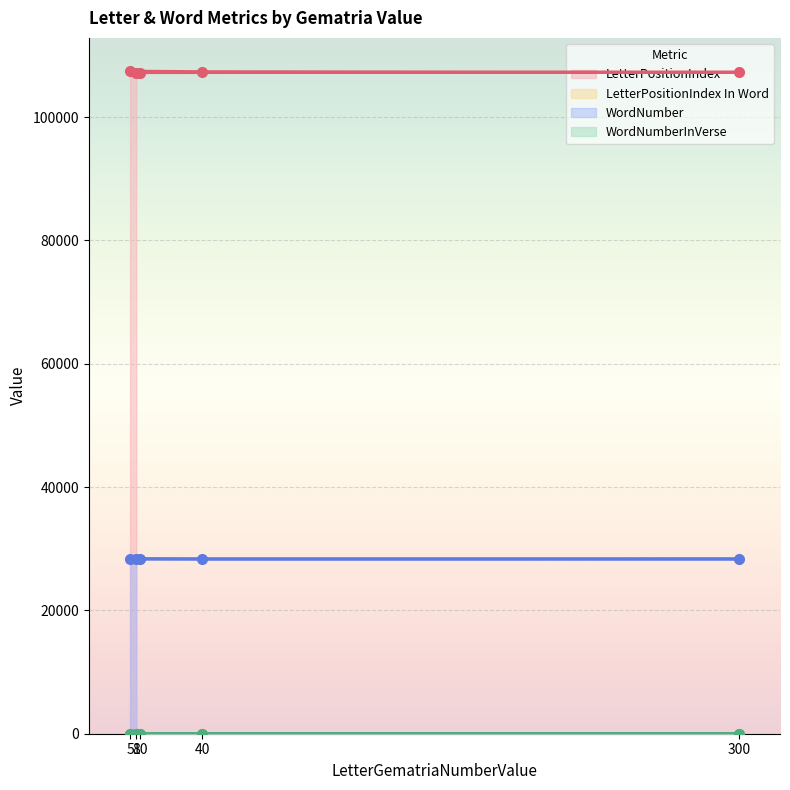

What is the spread (max minus min) of values at 8?

107109